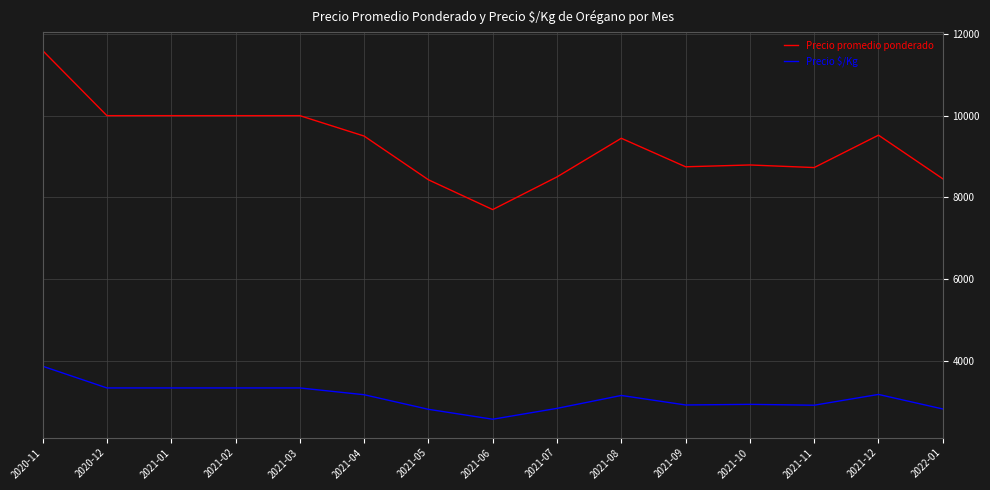

What is the difference between the highest and lowest values at 2021-08?

6297